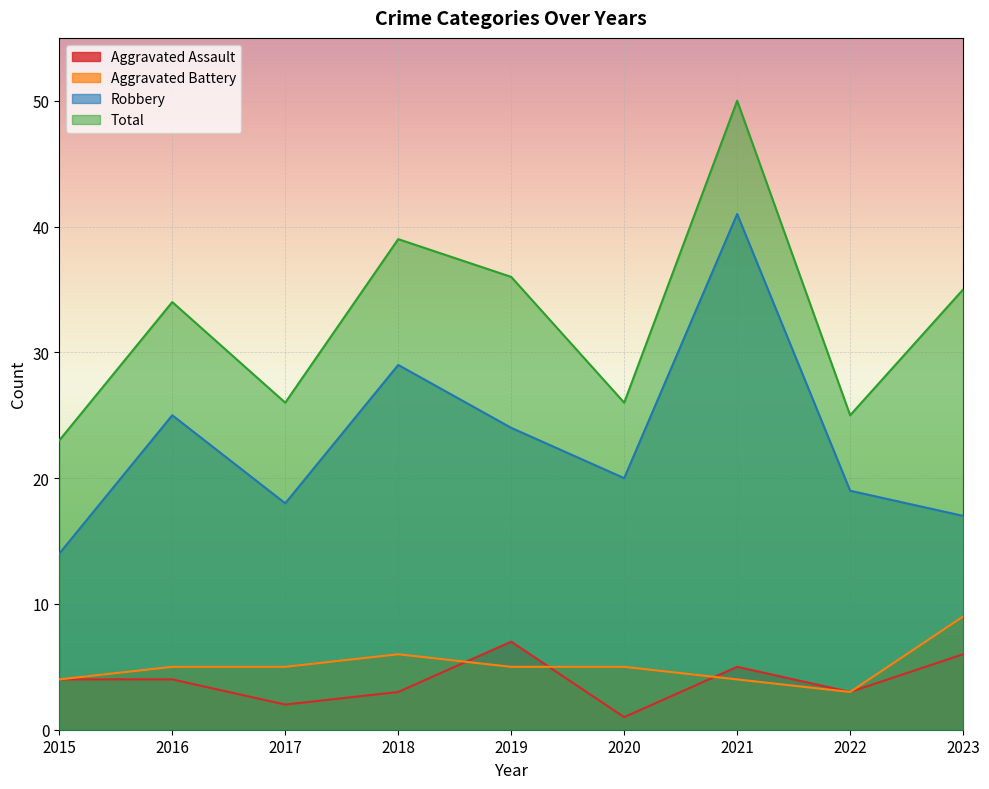

What is the greatest value displayed?

50